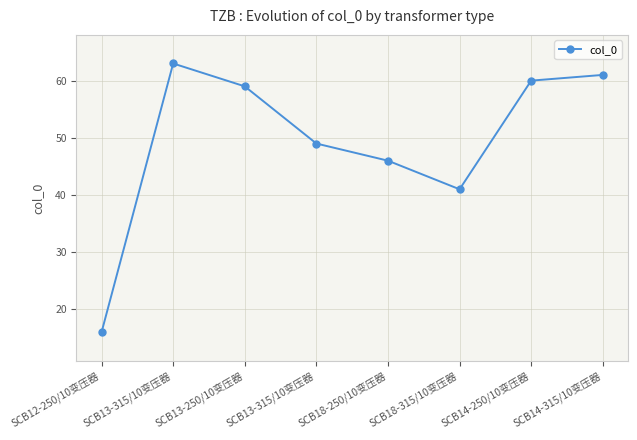

What is the sum of the values at SCB13-250/10变压器 and SCB18-250/10变压器?

105